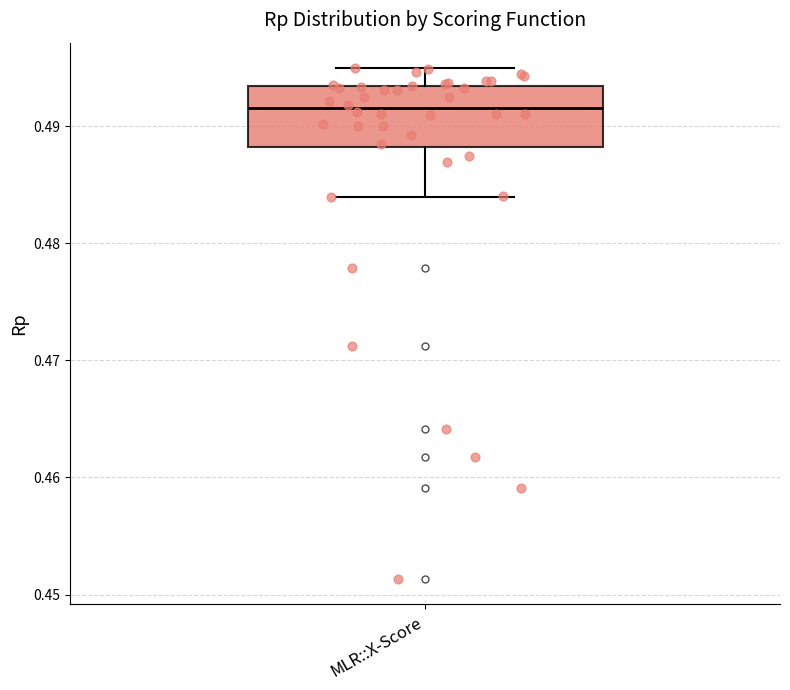

Read this box plot against the y-axis: the position of the median line, the range covered by the box, and the ends of both whiskers. The values are not printed on the chart, so give them approximately, as read against the axis.

median 0.492, box 0.488 to 0.493, whiskers 0.484 to 0.495